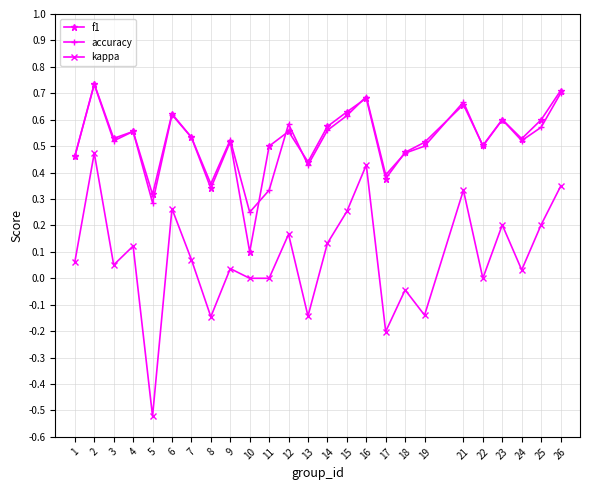

At which label does accuracy reach its minimum?

10